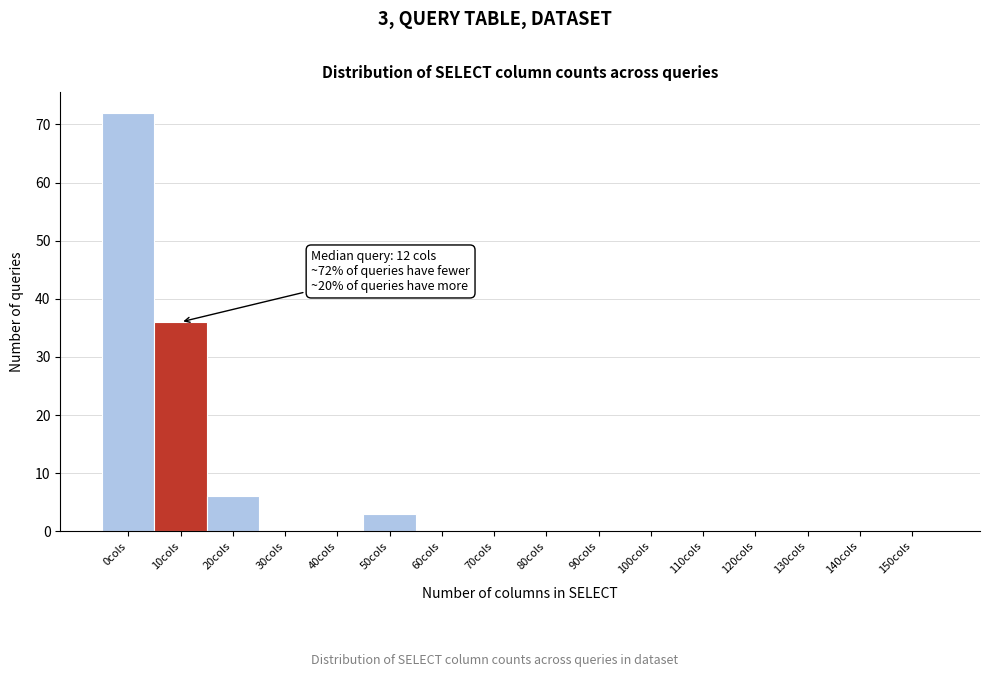

Reading left to right, what are all the values shown in this chart?

0cols=72	10cols=36	20cols=6	30cols=0	40cols=0	50cols=3	60cols=0	70cols=0	80cols=0	90cols=0	100cols=0	110cols=0	120cols=0	130cols=0	140cols=0	150cols=0